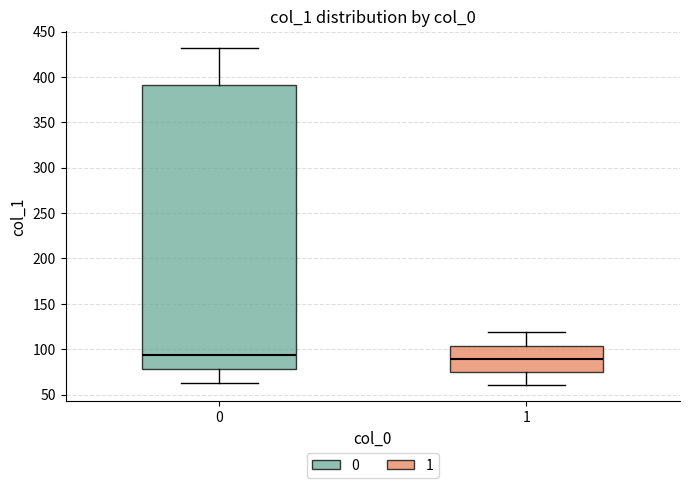

Reading left to right, read every box against the y-axis: the position of its median line, the range the box covers, and the ends of its whiskers. The values are not printed on the chart, so give them approximately, as read against the axis.

0: median 95, box 80 to 390, whiskers 65 to 430
1: median 90, box 75 to 105, whiskers 60 to 120